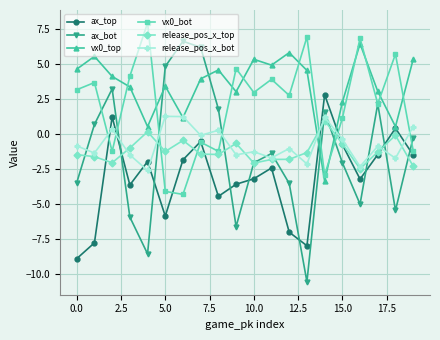

What is the value of the vx0_top point at the 6th from the left?

3.4